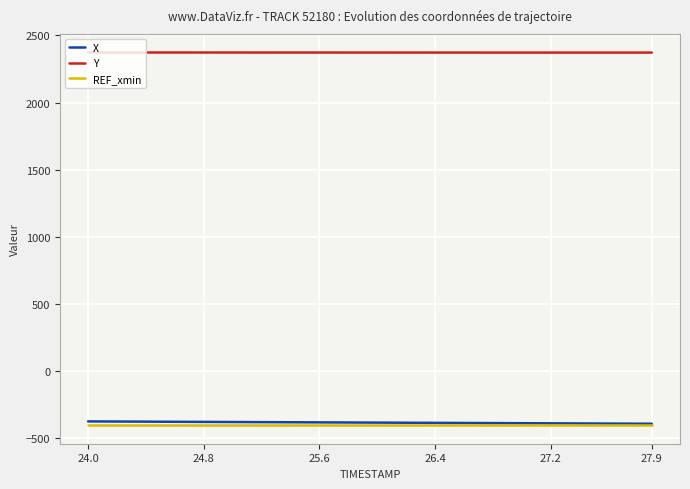

What is the minimum value shown in the chart?

-401.6